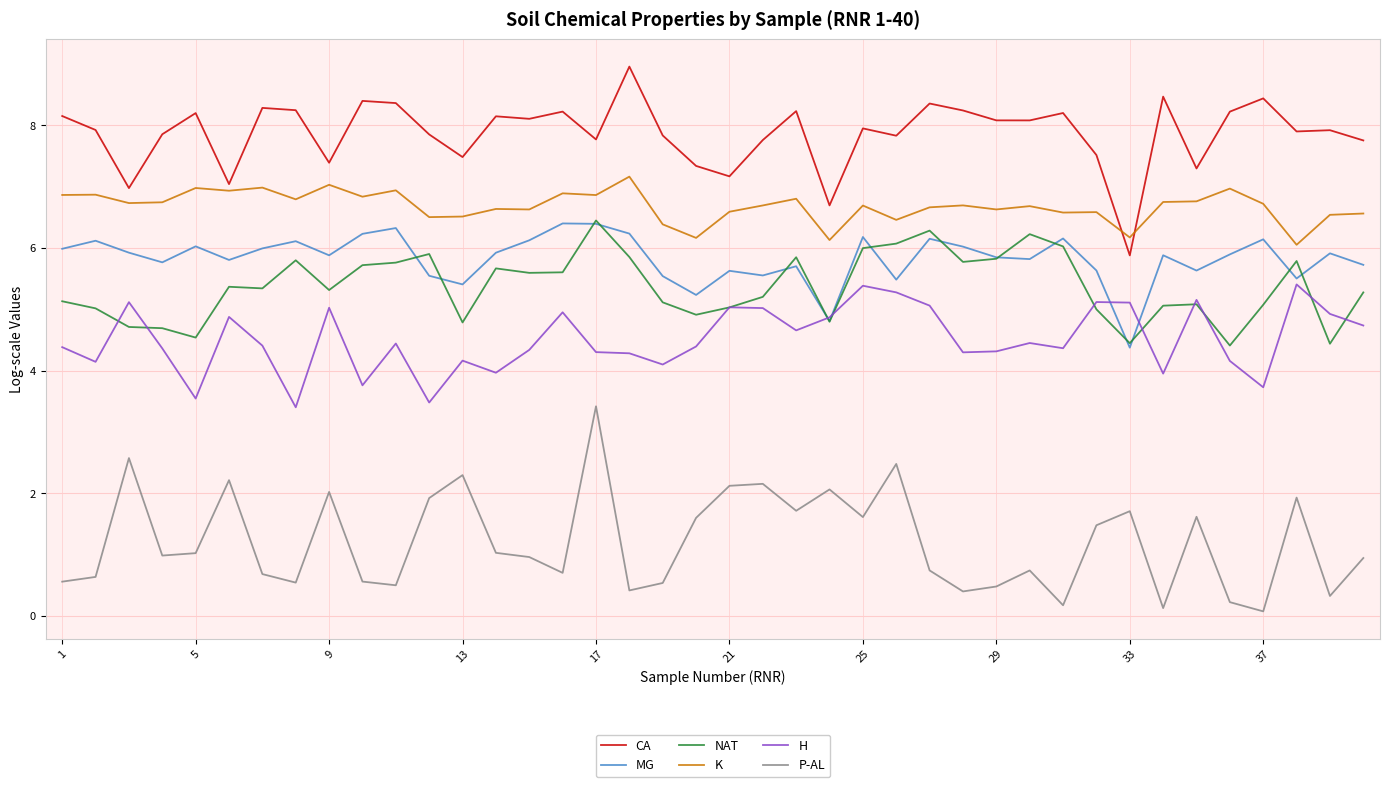

Does the chart have visible grid lines?

Yes